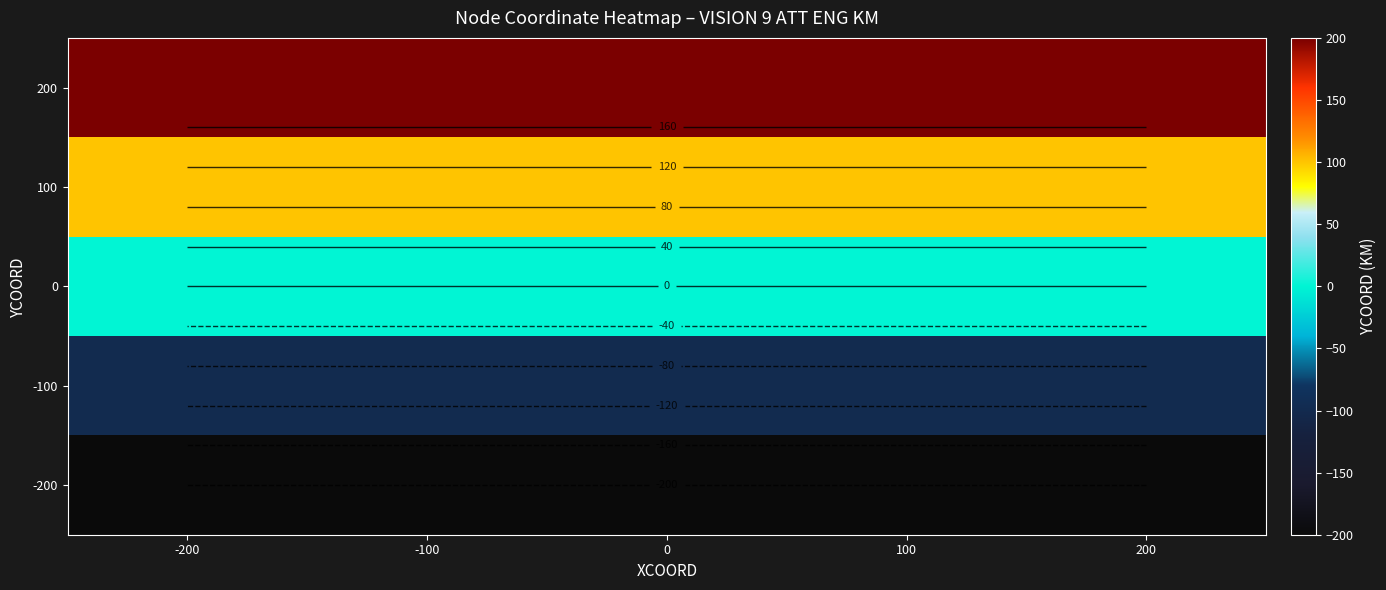

Rank the series by their average value, from lowest to highest.

-200, -100, 0, 100, 200